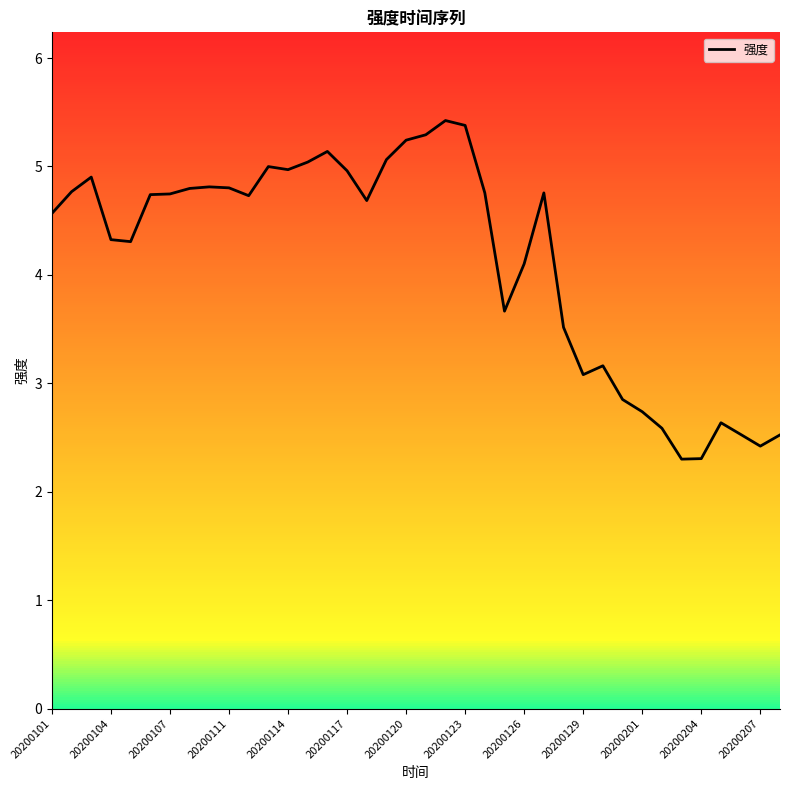

What is the maximum value shown in the chart?

5.4